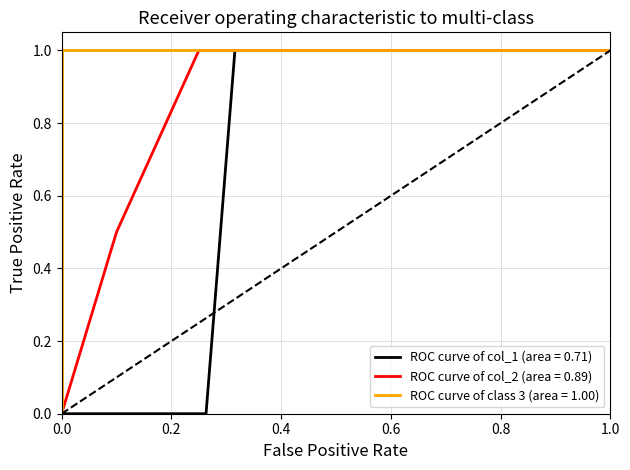

How many data points are less than 1?

6